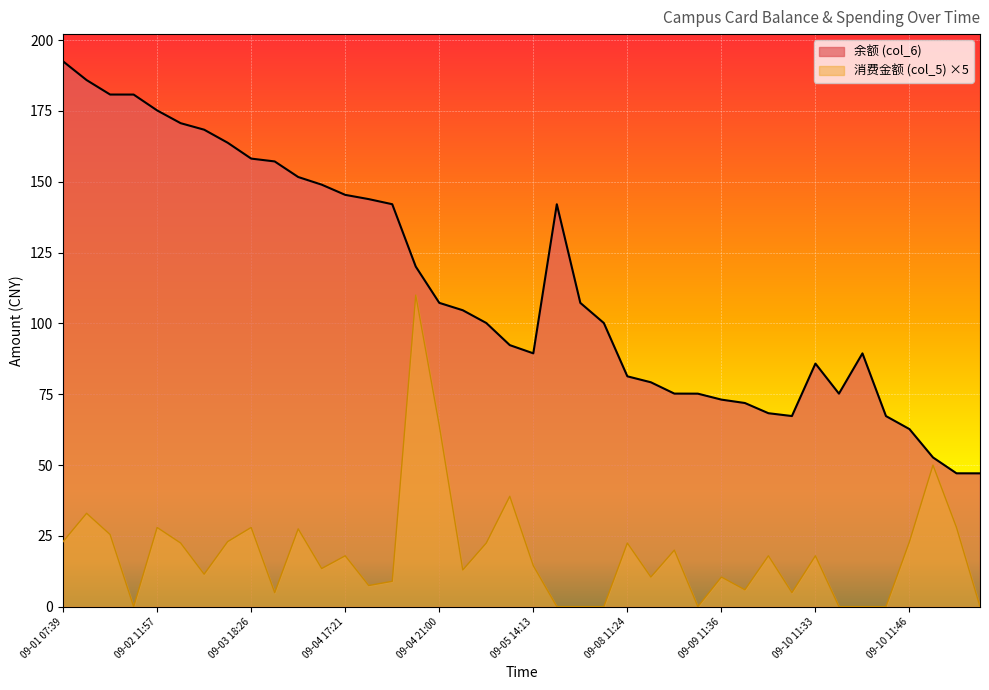

At which category does the chart reach its peak across all series?

09-01 07:39